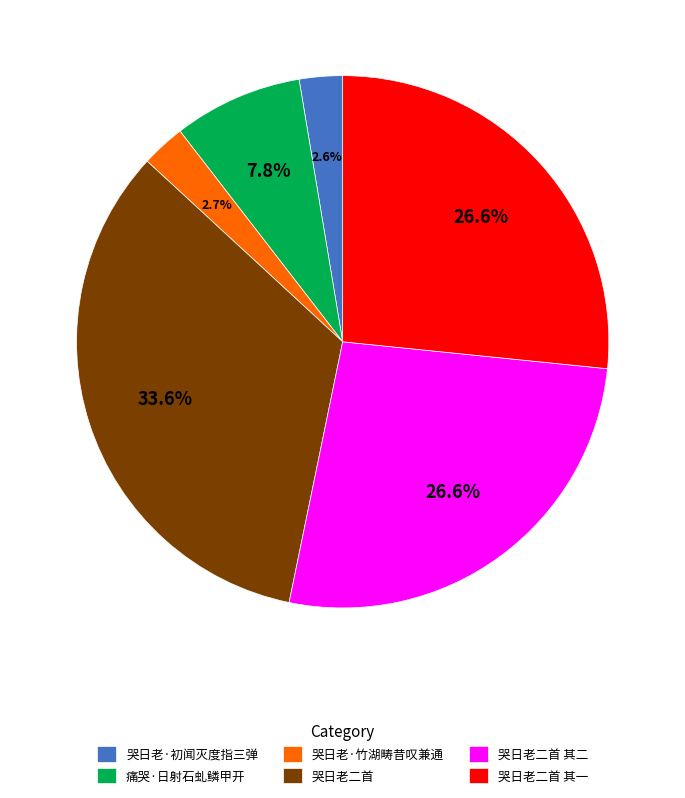

Is 哭日老·竹湖畴昔叹兼通 the majority of the pie?

No